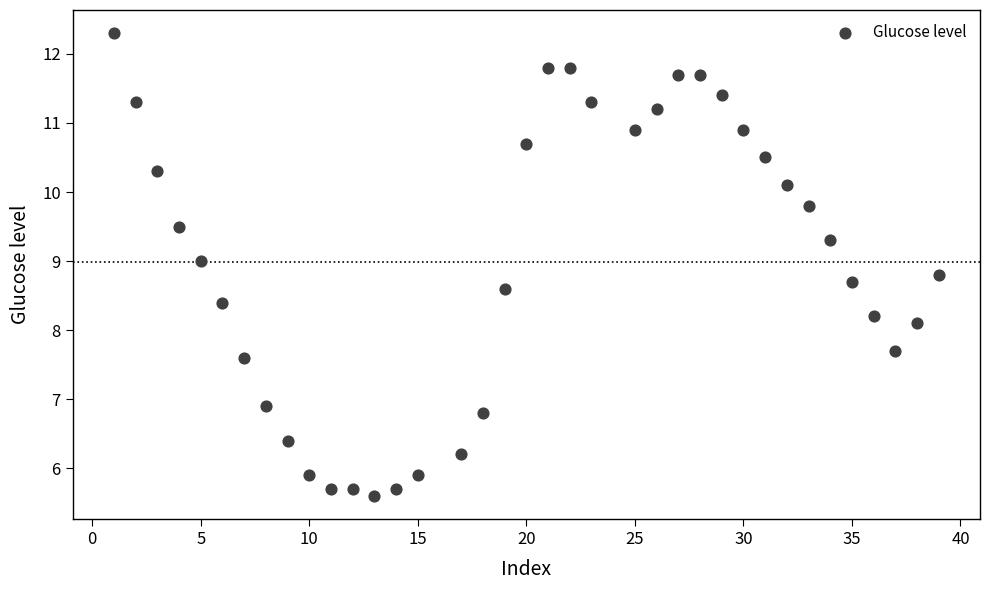

What is the range of X values (max minus min)?

38.0